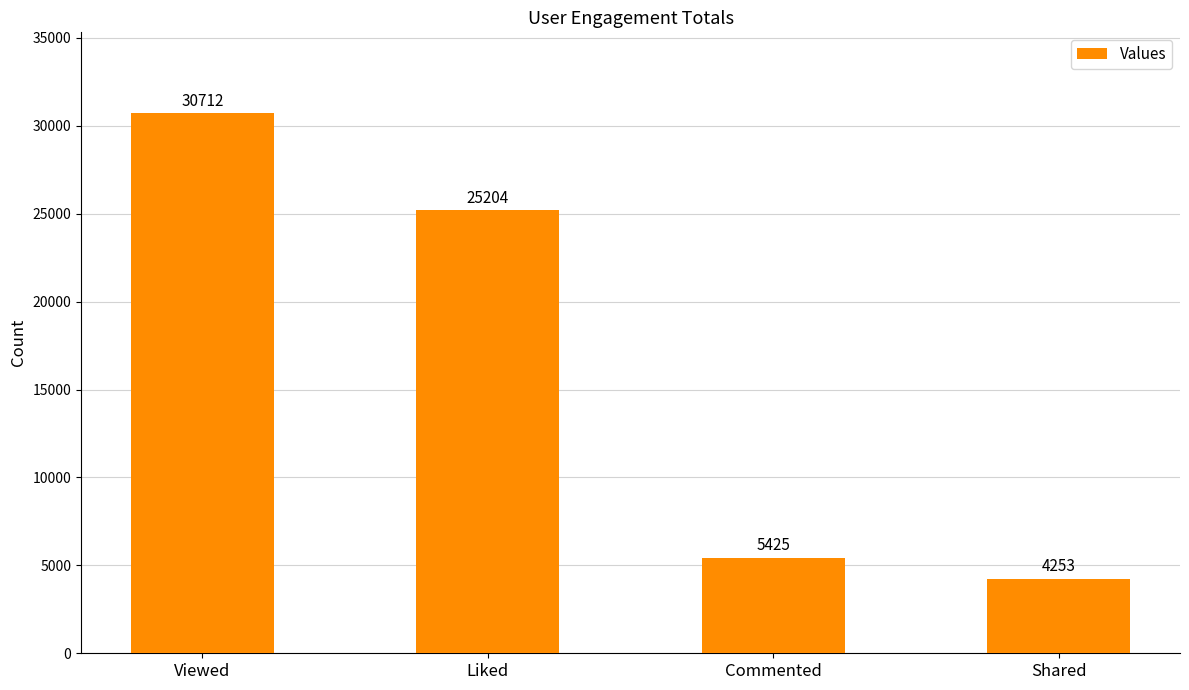

List the labels in order of value, largest first.

Viewed, Liked, Commented, Shared